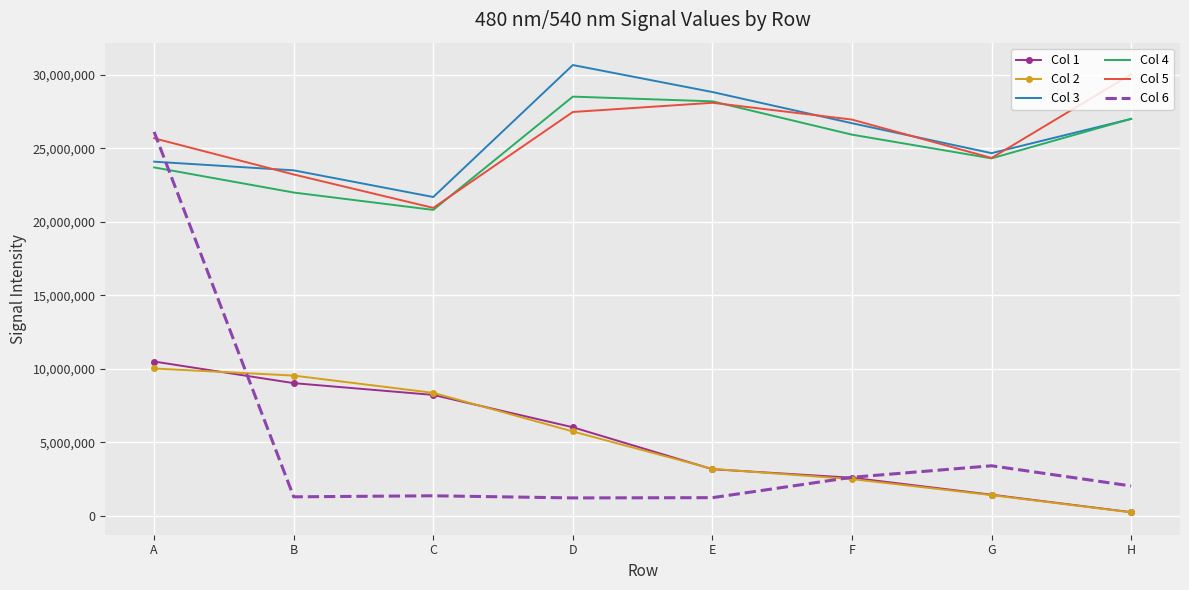

True or false: Col 4 and Col 1 intersect in this chart.

False